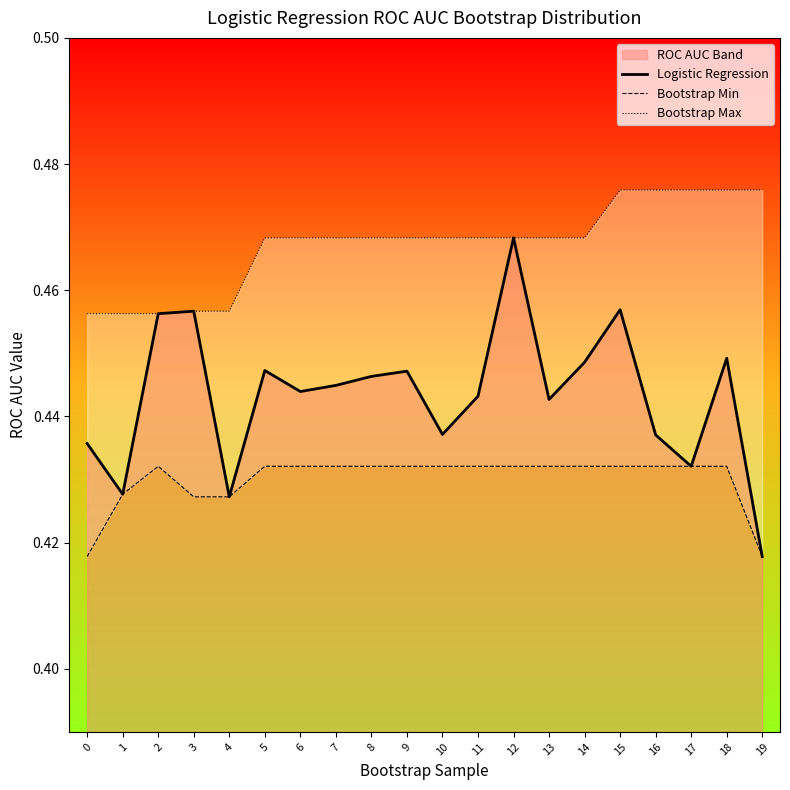

Which series has the largest range (max minus min)?

Logistic Regression